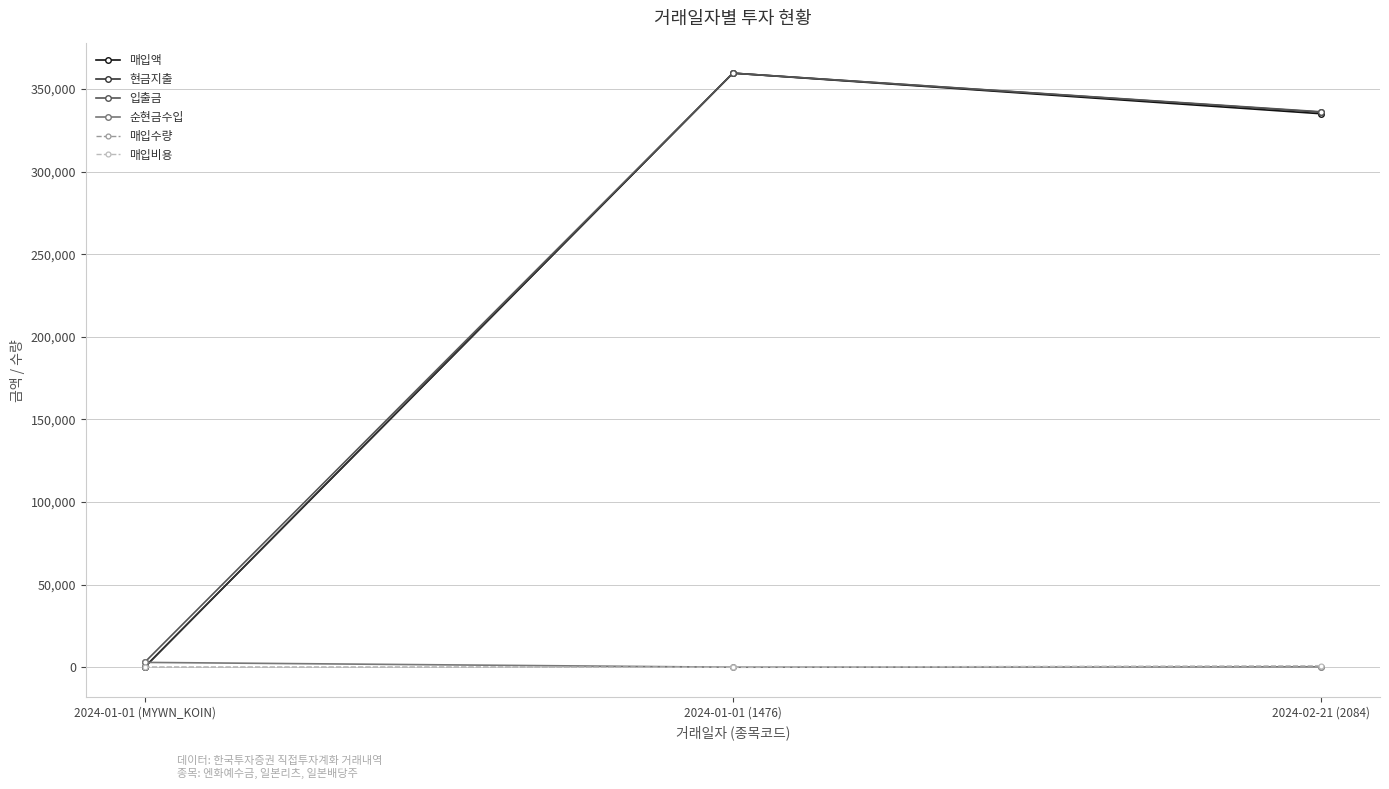

The value of 매입비용 at 2024-01-01 (1476) is 0. True or false?

True